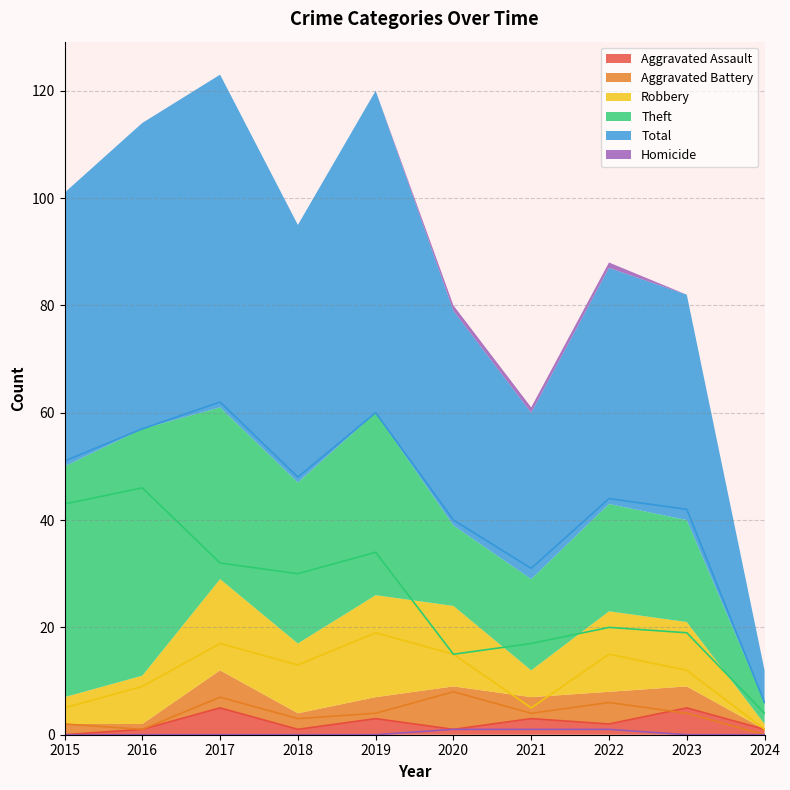

List the labels in order of Aggravated Battery value, largest first.

2020, 2017, 2022, 2019, 2021, 2023, 2018, 2015, 2016, 2024